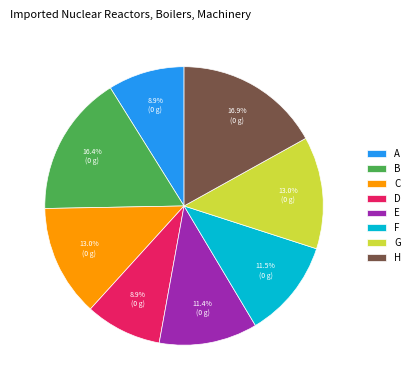

What percentage is the E slice, to the nearest percent?

11%